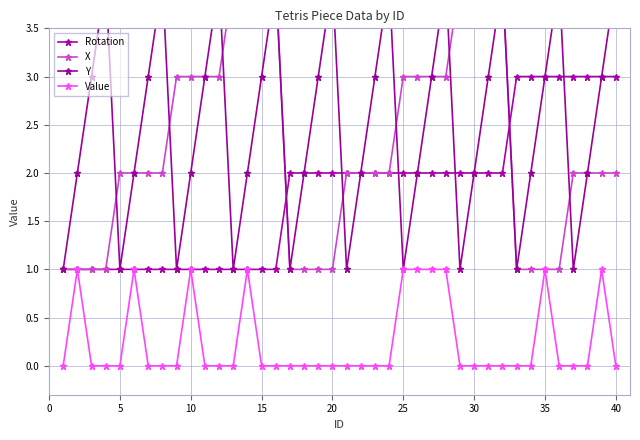

True or false: Value has more than 0 interior local peaks.

True